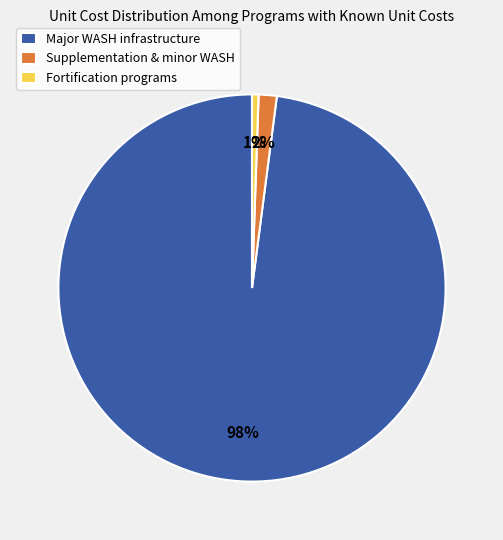

Between Supplementation & minor WASH and Major WASH infrastructure, which is larger?

Major WASH infrastructure